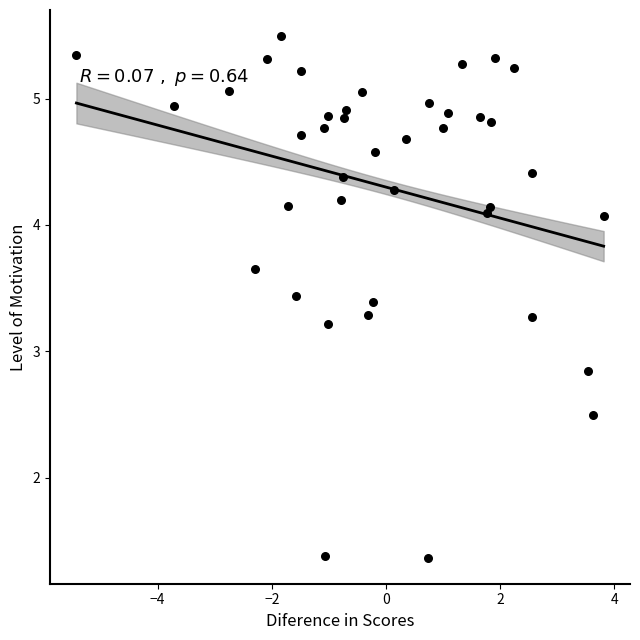

What Y value in the scatter plot is closest to 3?

2.8